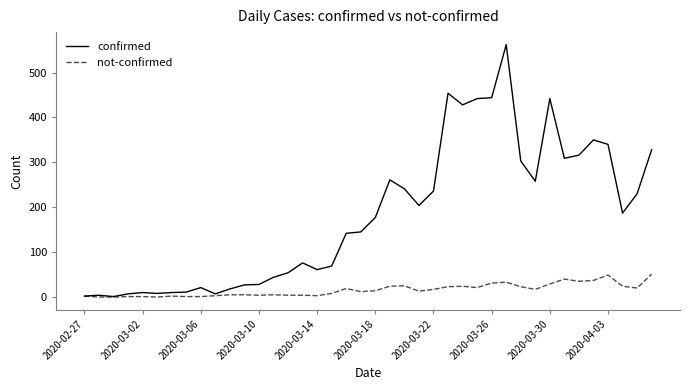

What is the maximum value for confirmed?

562